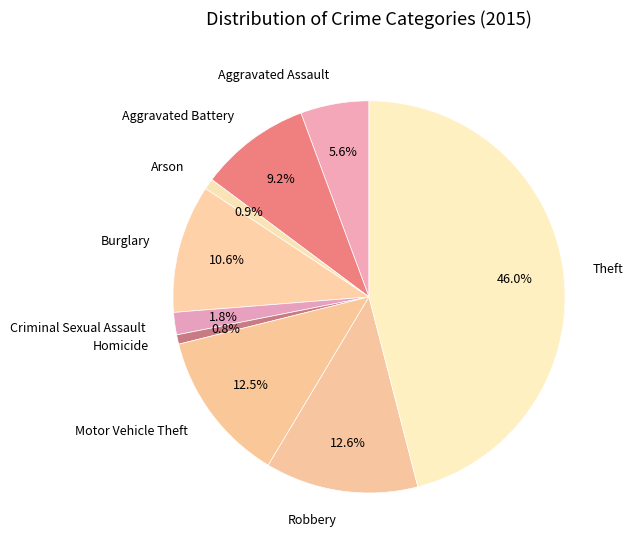

Which slice is the largest?

Theft